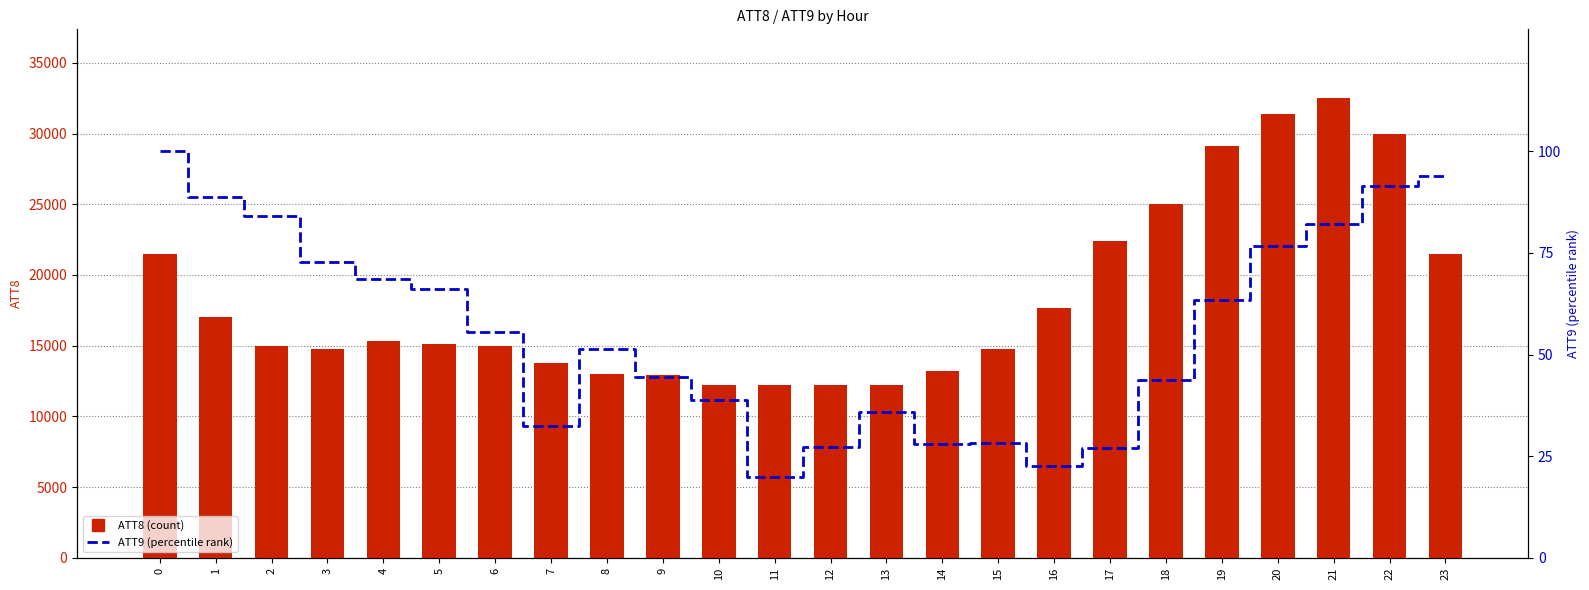

Reading right to left, list all the values displayed in this chart.

ATT8 (count): 23=21500.0	22=30000.0	21=32500.0	20=31400.0	19=29100.0	18=25000.0	17=22400.0	16=17700.0	15=14800.0	14=13200.0	13=12200.0	12=12200.0	11=12200.0	10=12200.0	9=12900.0	8=13000.0	7=13800.0	6=15000.0	5=15100.0	4=15300.0	3=14800.0	2=15000.0	1=17000.0	0=21500.0
ATT9 (percentile rank): 23=94.0	22=91.5	21=82.2	20=76.7	19=63.4	18=43.6	17=27.0	16=22.7	15=28.3	14=28.0	13=35.7	12=27.3	11=19.8	10=38.8	9=44.4	8=51.3	7=32.4	6=55.6	5=66.0	4=68.5	3=72.9	2=84.1	1=88.8	0=100.0